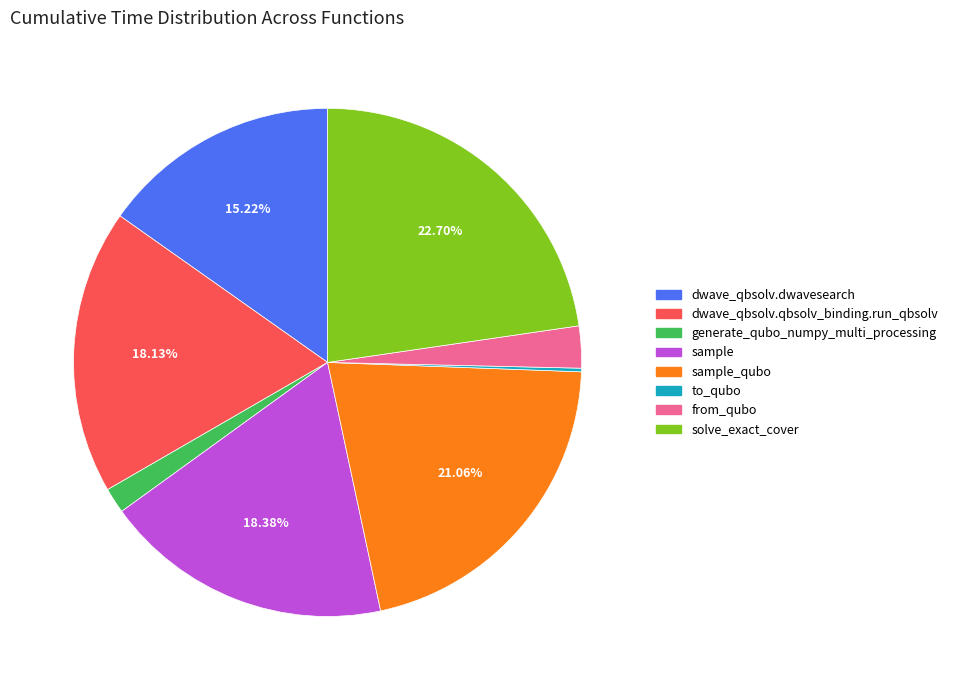

Does any single category account for the majority?

No